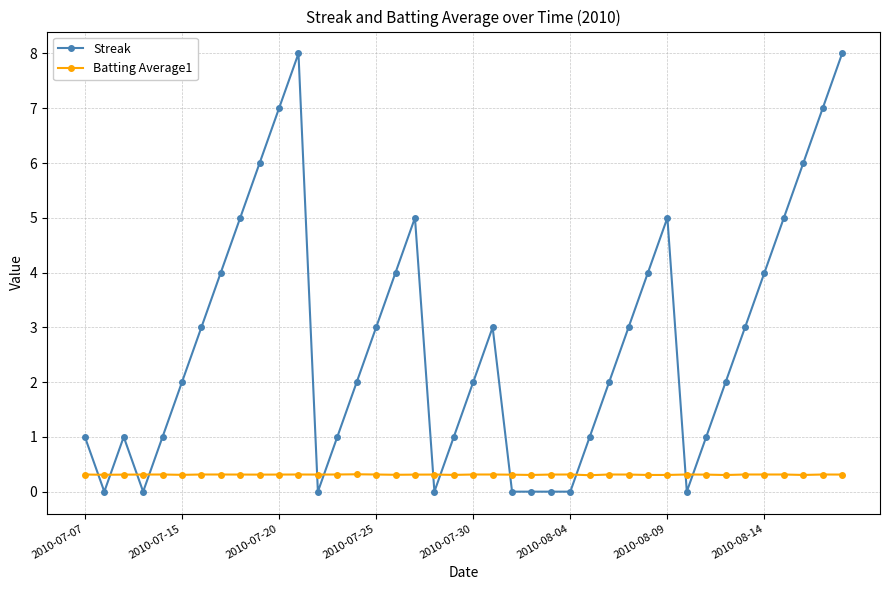

True or false: Batting Average1 has more than 2 points higher than both neighbors.

True